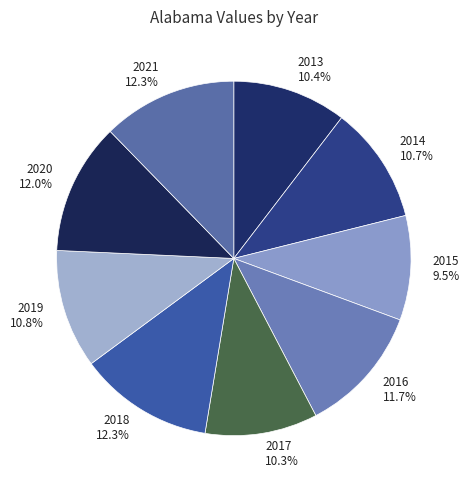

Between 2013 and 2020, which is larger?

2020